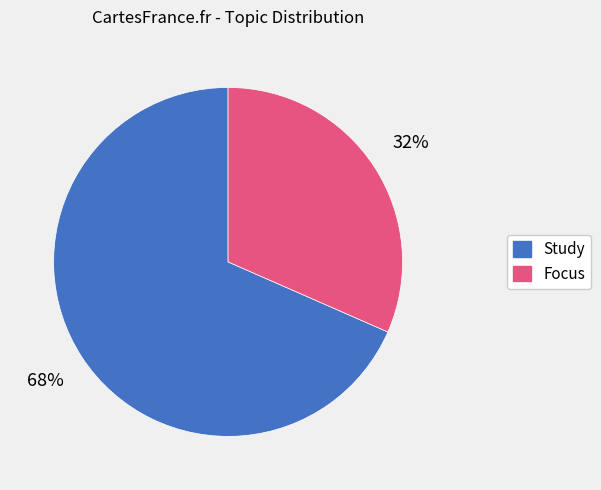

To the nearest percent, what is the average slice percentage?

50%